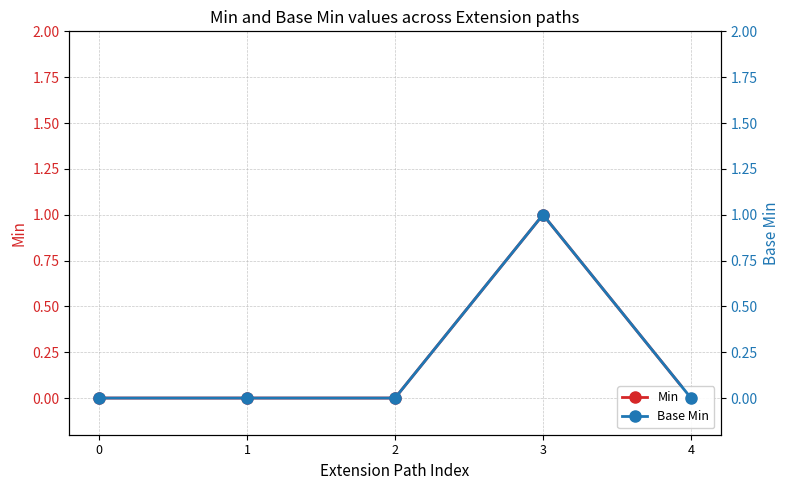

Between 1 and 2, which series saw the biggest shift?

Min